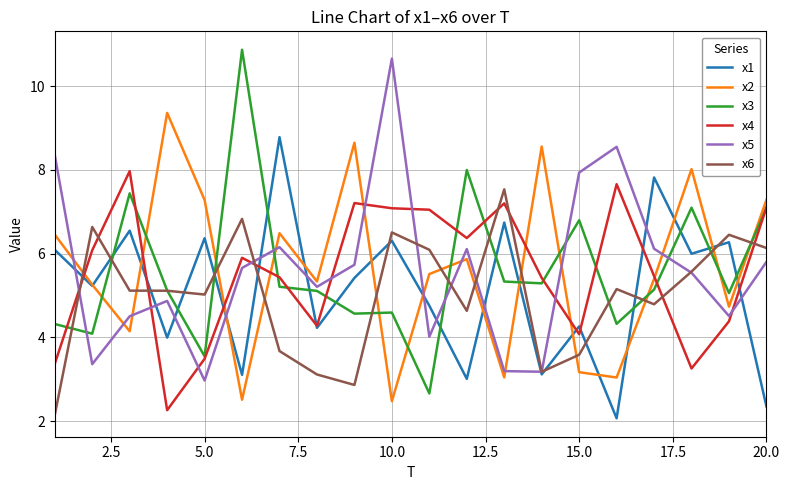

What is the greatest value displayed?

10.9